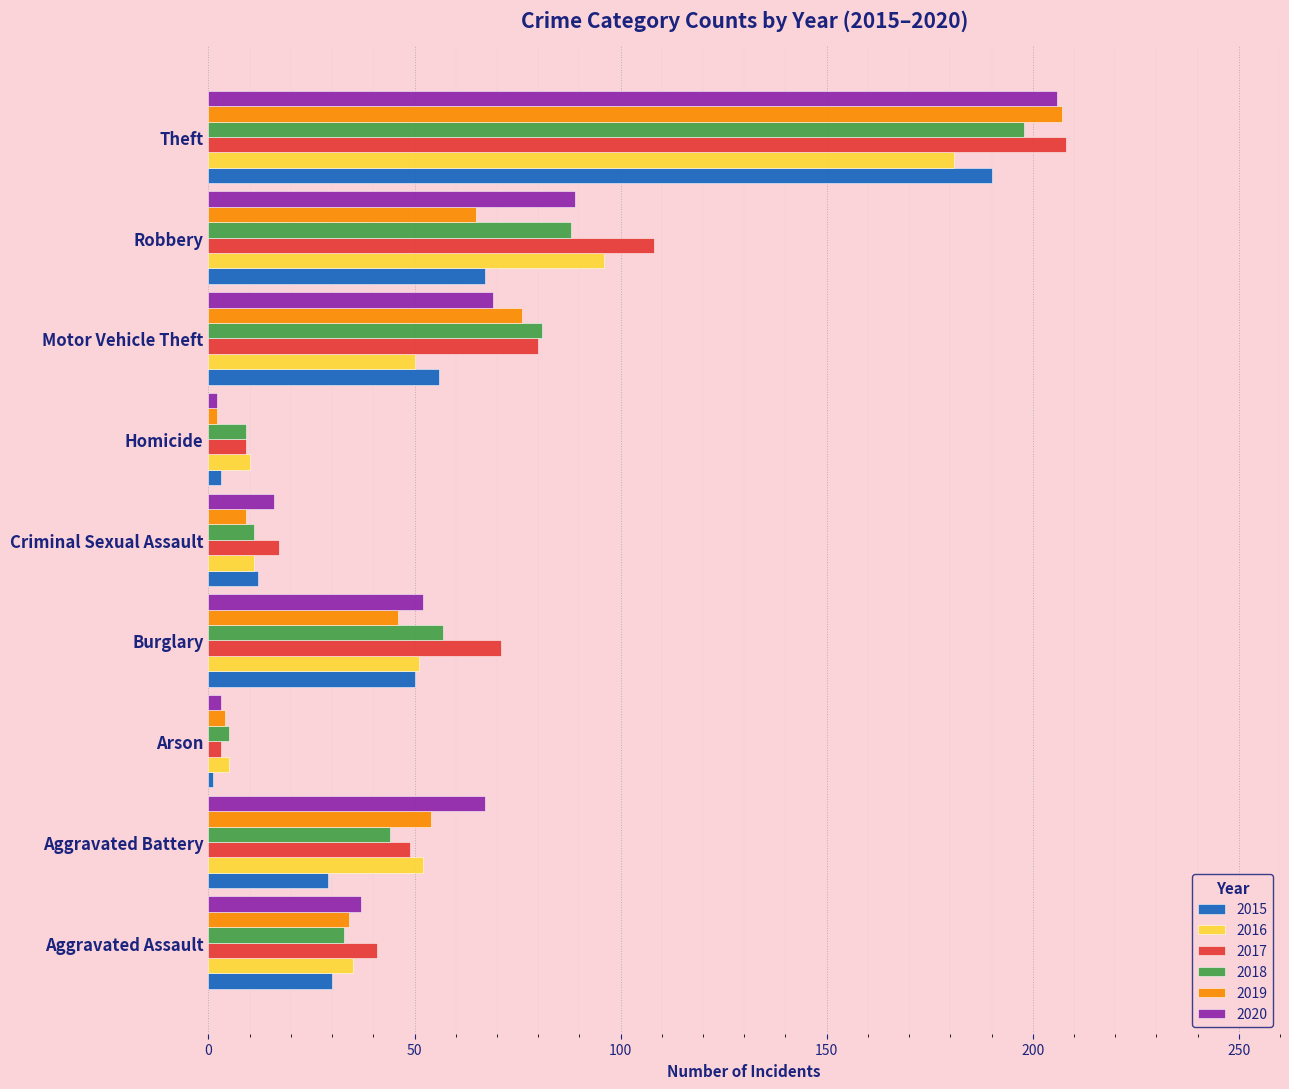

What is the total value across all series at Homicide?

35